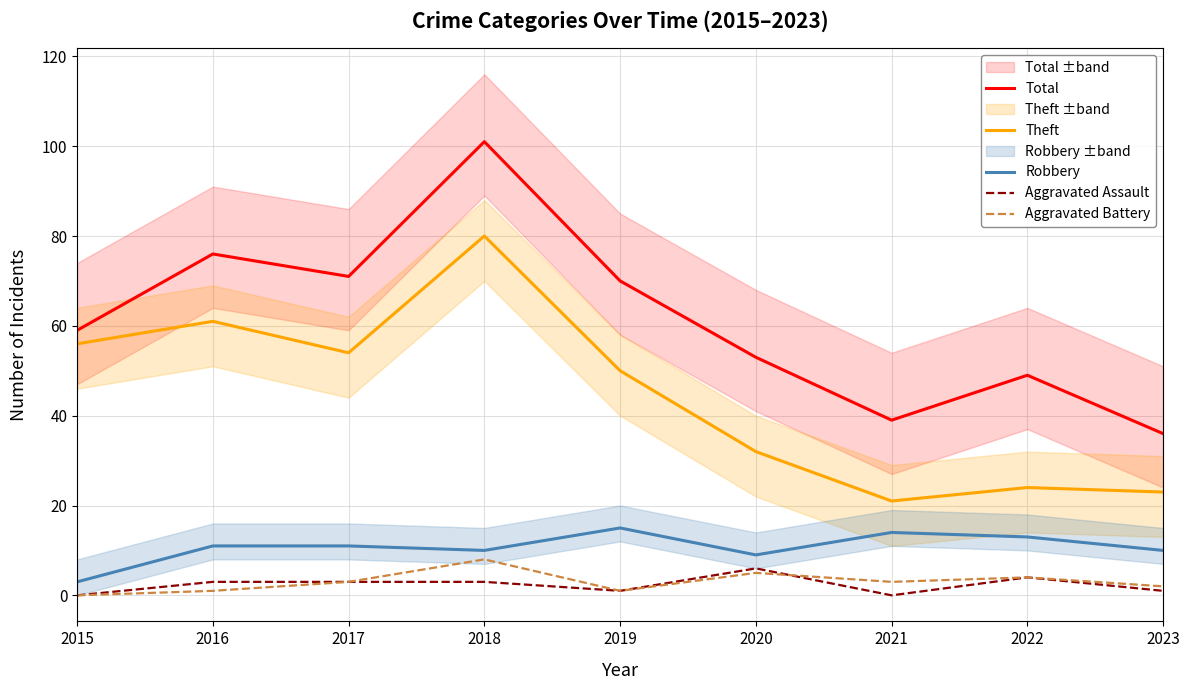

What is the value of the Theft point at the 7th from the left?

21